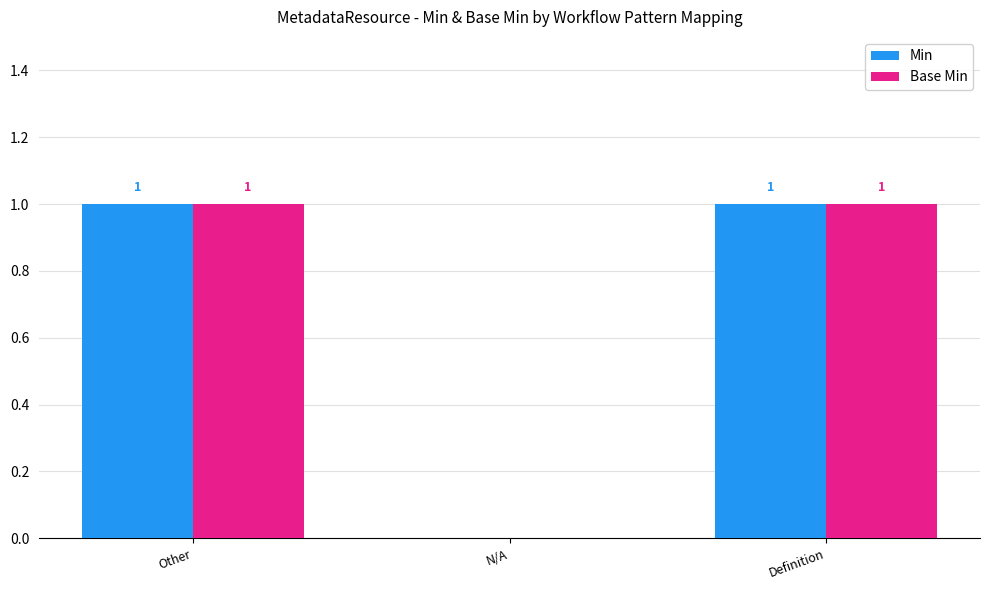

Reading left to right, what are all the values shown in this chart?

Min: 1	0	1
Base Min: 1	0	1